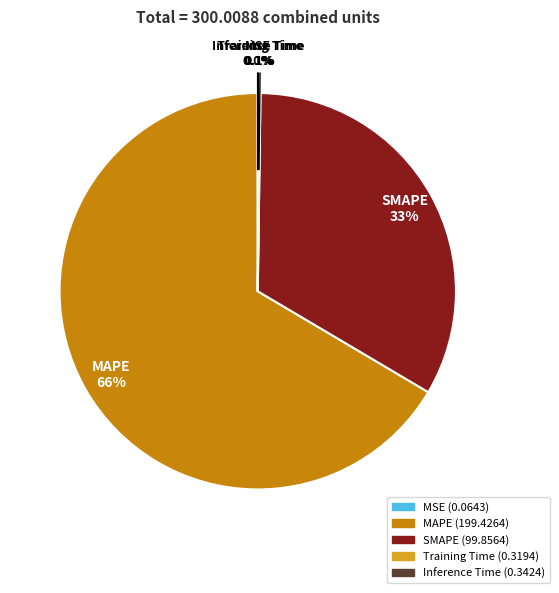

Which category accounts for the majority?

MAPE